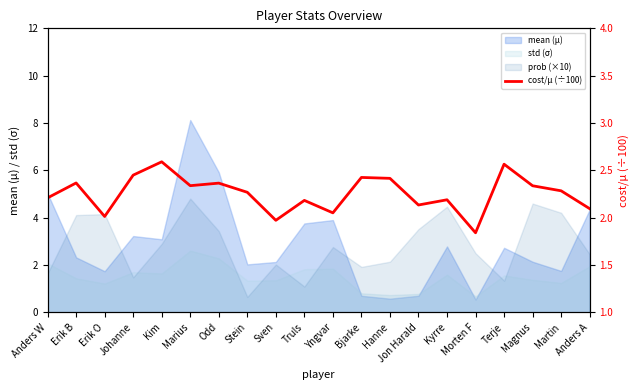

What is the sum of all values?

45.1